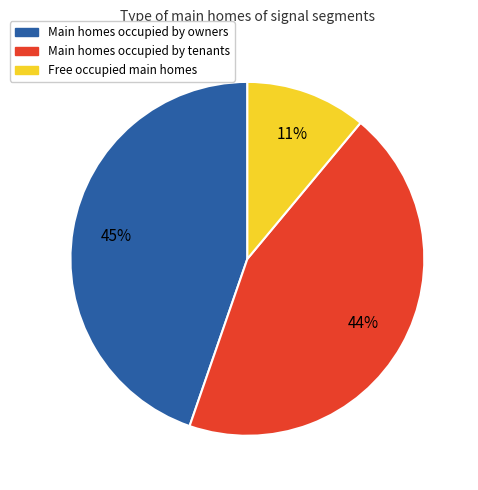

Is it true that Main homes occupied by owners is 45% of the pie?

True